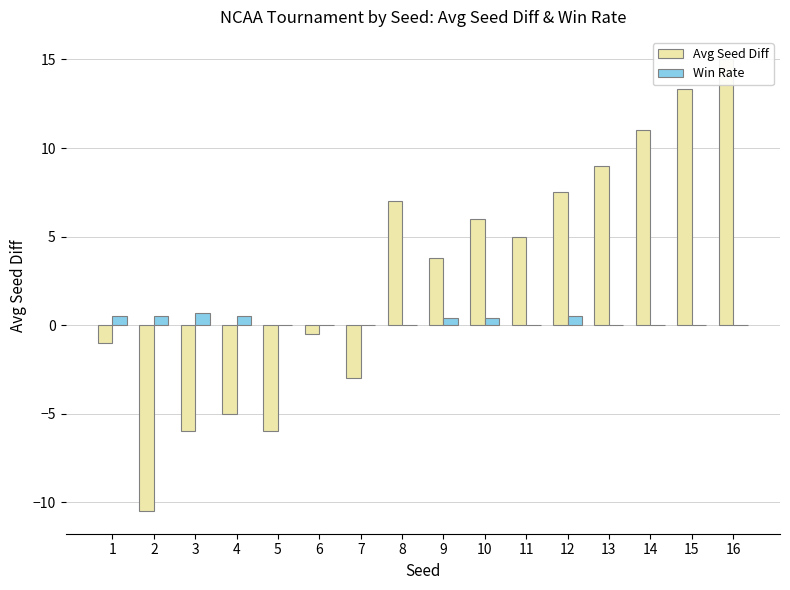

The value of Win Rate at 16 is 0.0. True or false?

True